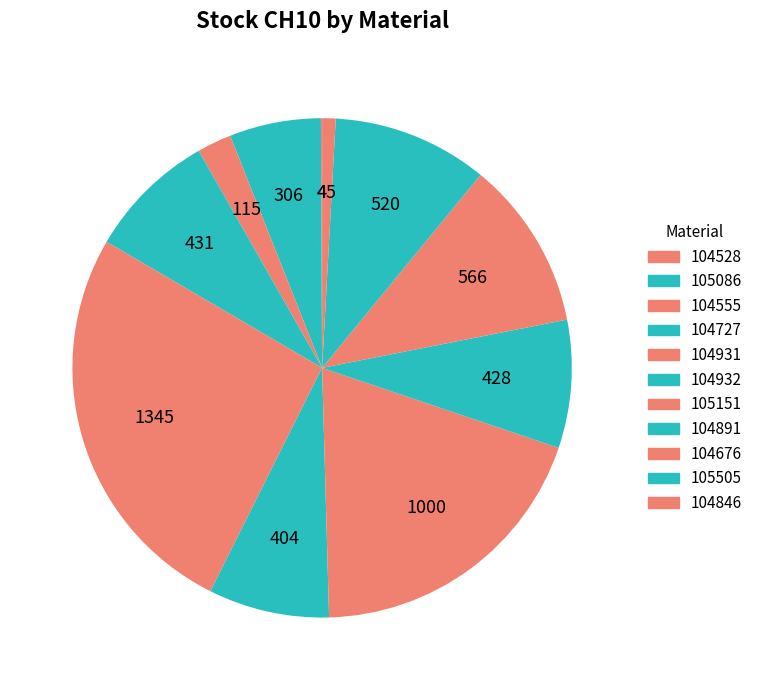

To the nearest percent, what is the difference between the 104676 and 104555 slice percentages?

9%